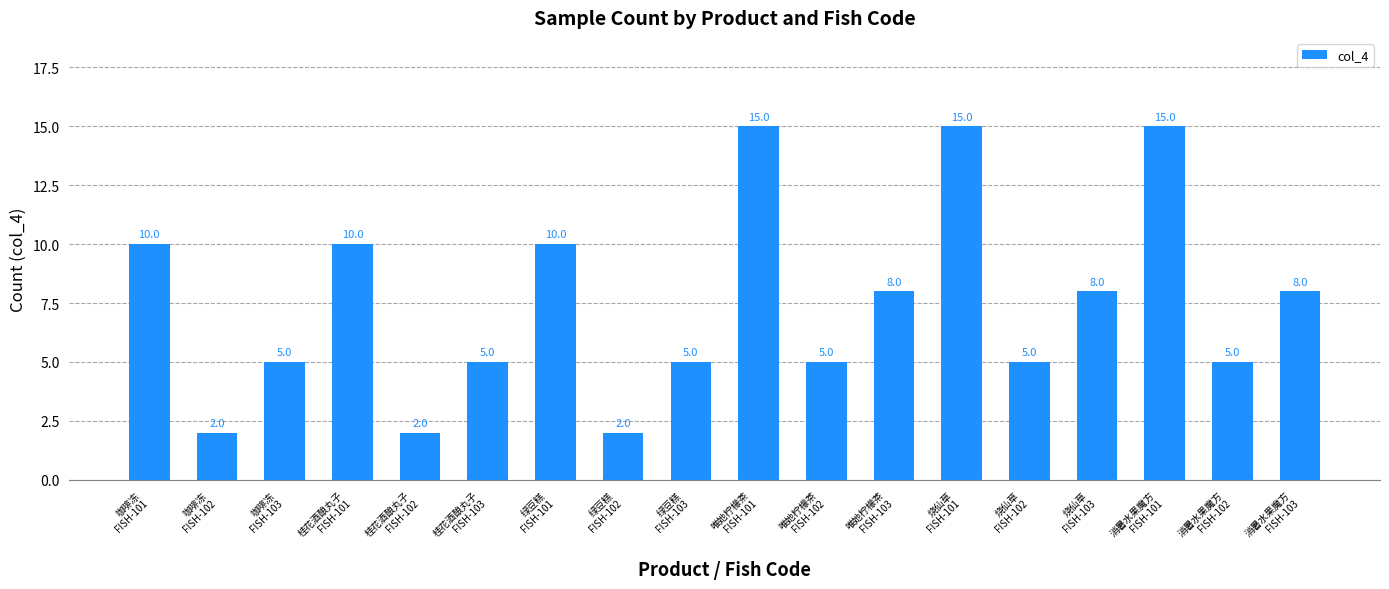

The chart shows a value of 5 at 消暑水果魔方
FISH-102. True or false?

True